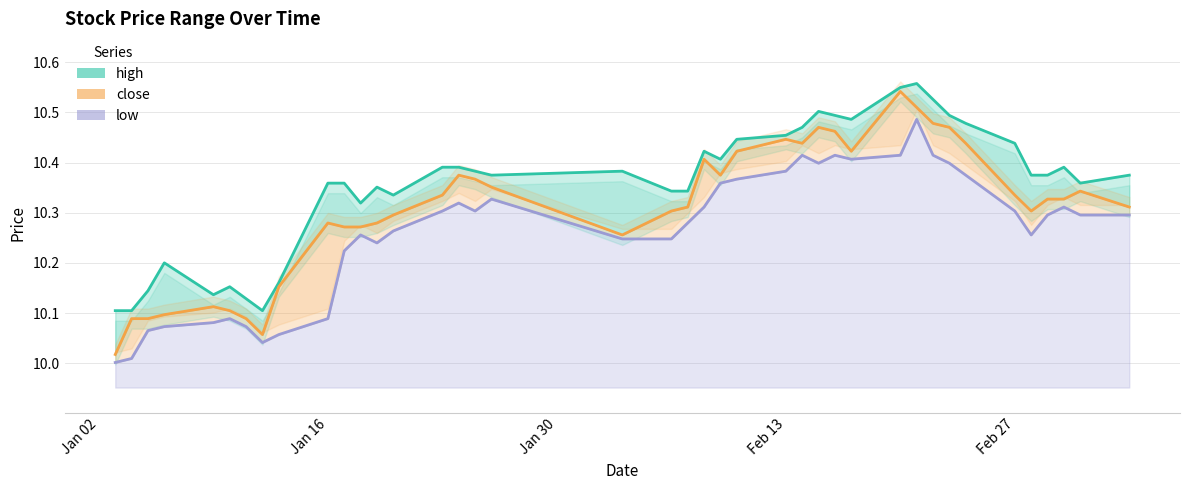

The close (line) series shows 4.7 at 12. True or false?

False